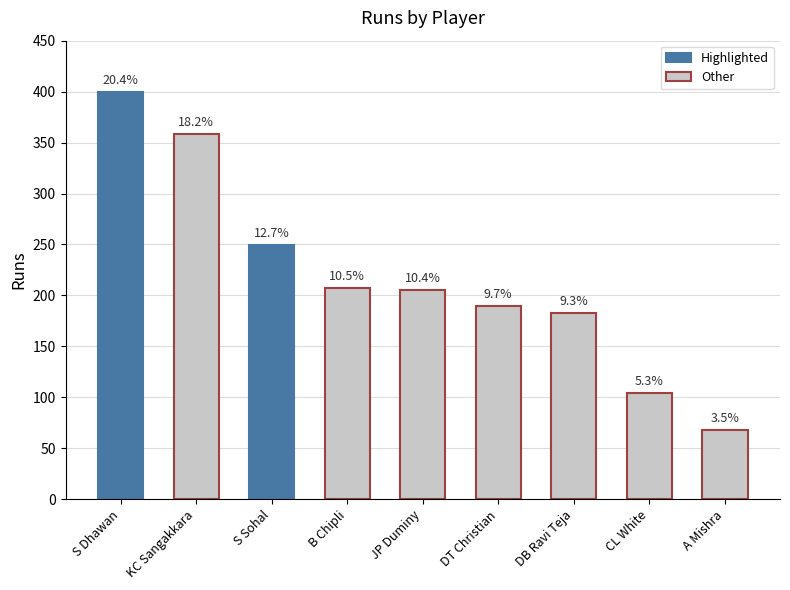

How many data points are less than 205?

4